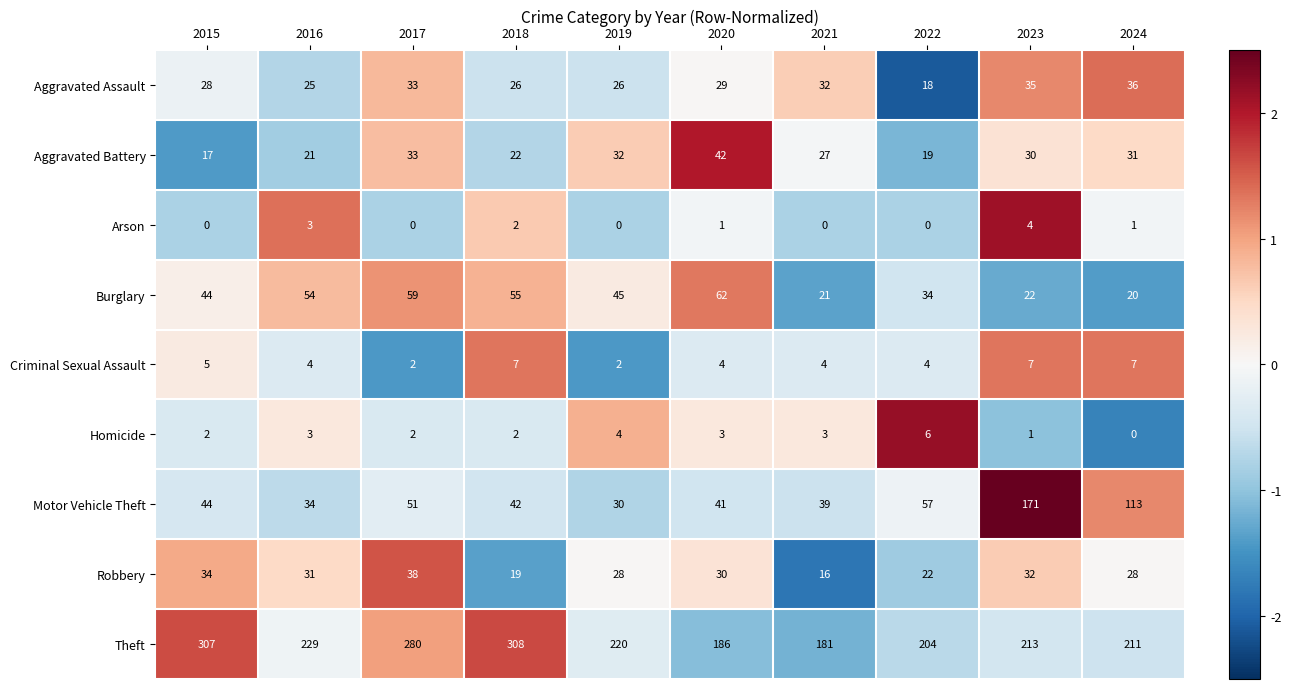

At which category does the chart reach its peak across all series?

2018